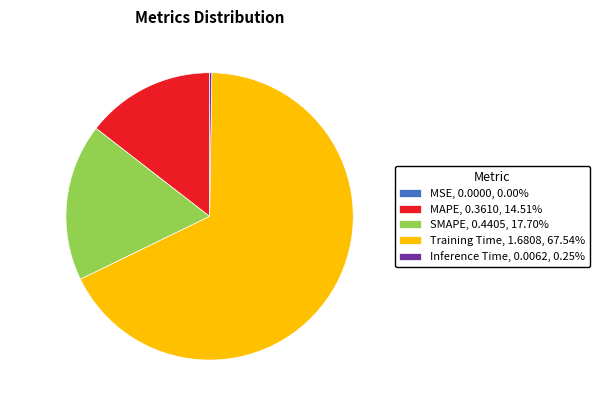

Does any single category account for the majority?

Yes